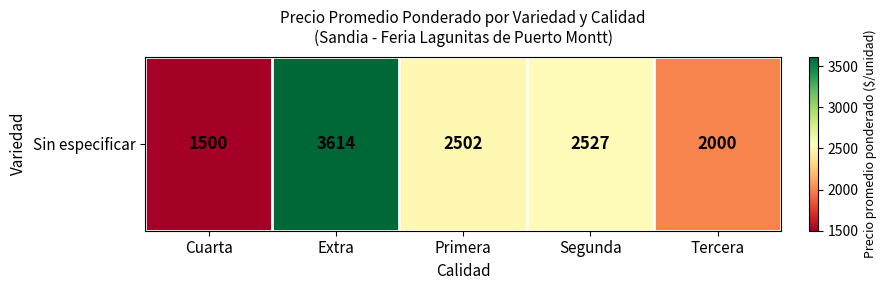

What is the change in value from Cuarta to Tercera?

+500.0